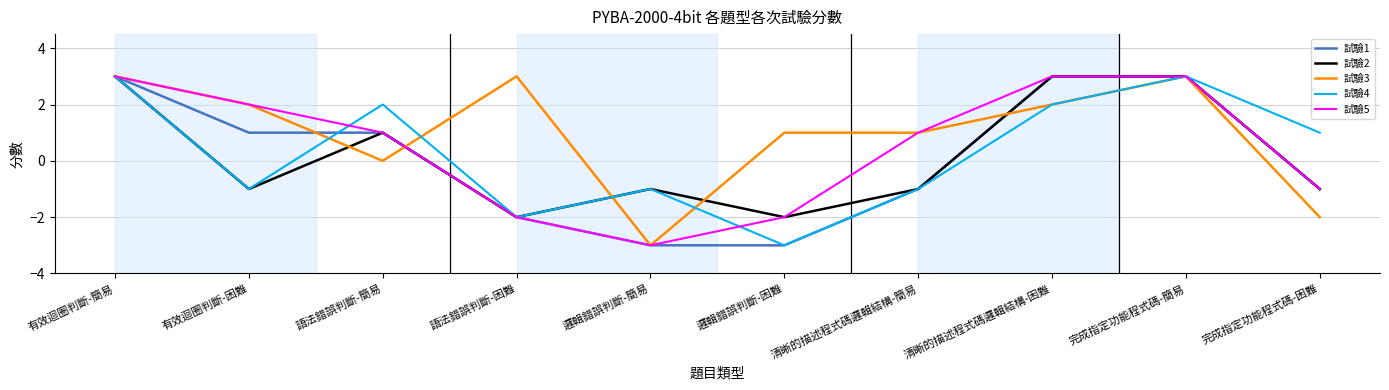

What is the greatest value displayed?

3